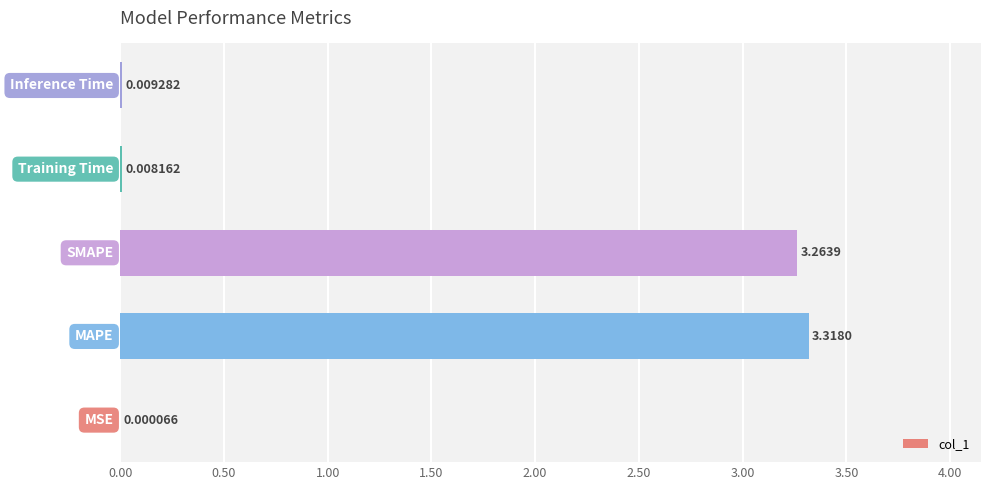

What is the sum of all values?

6.6